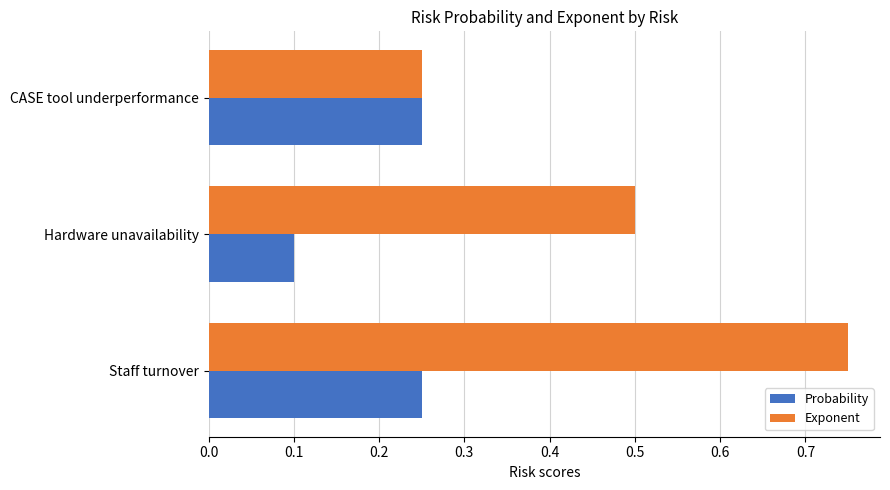

What is the sum of all Exponent values?

1.5